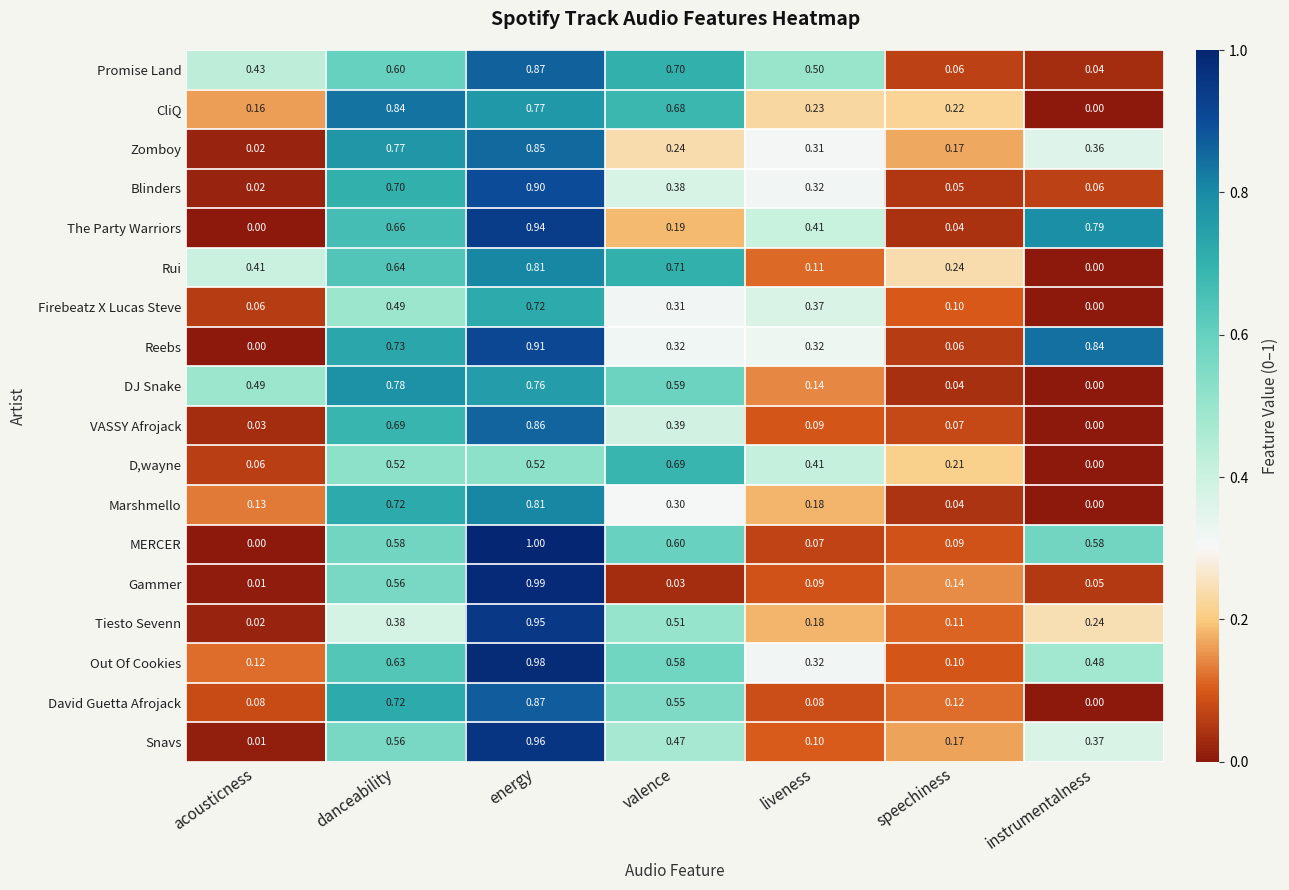

Where is Reebs nearest to the value 0?

acousticness